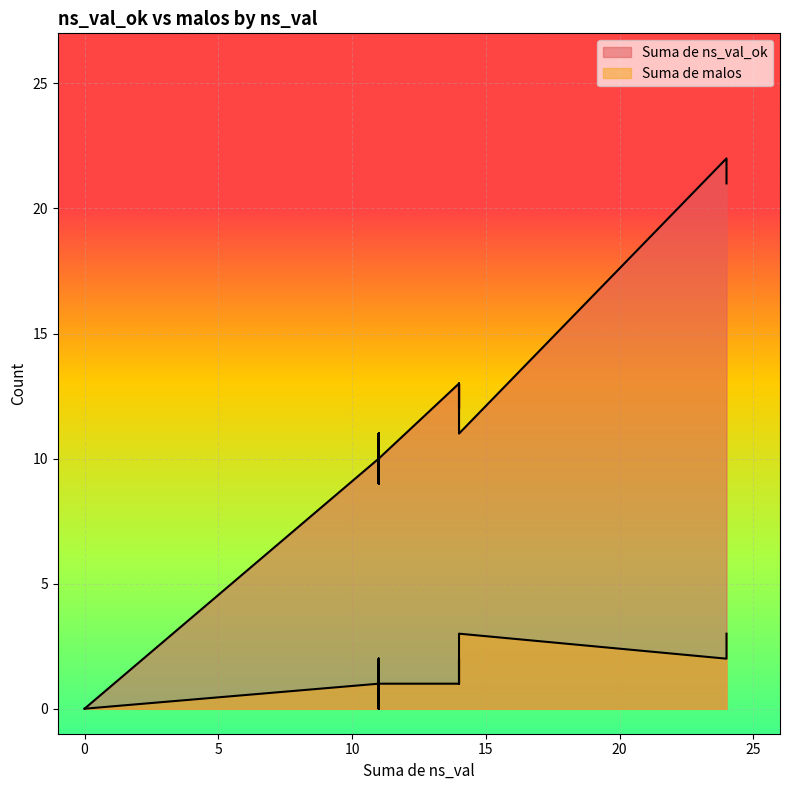

What is the average value of the Suma de ns_val_ok series?

9